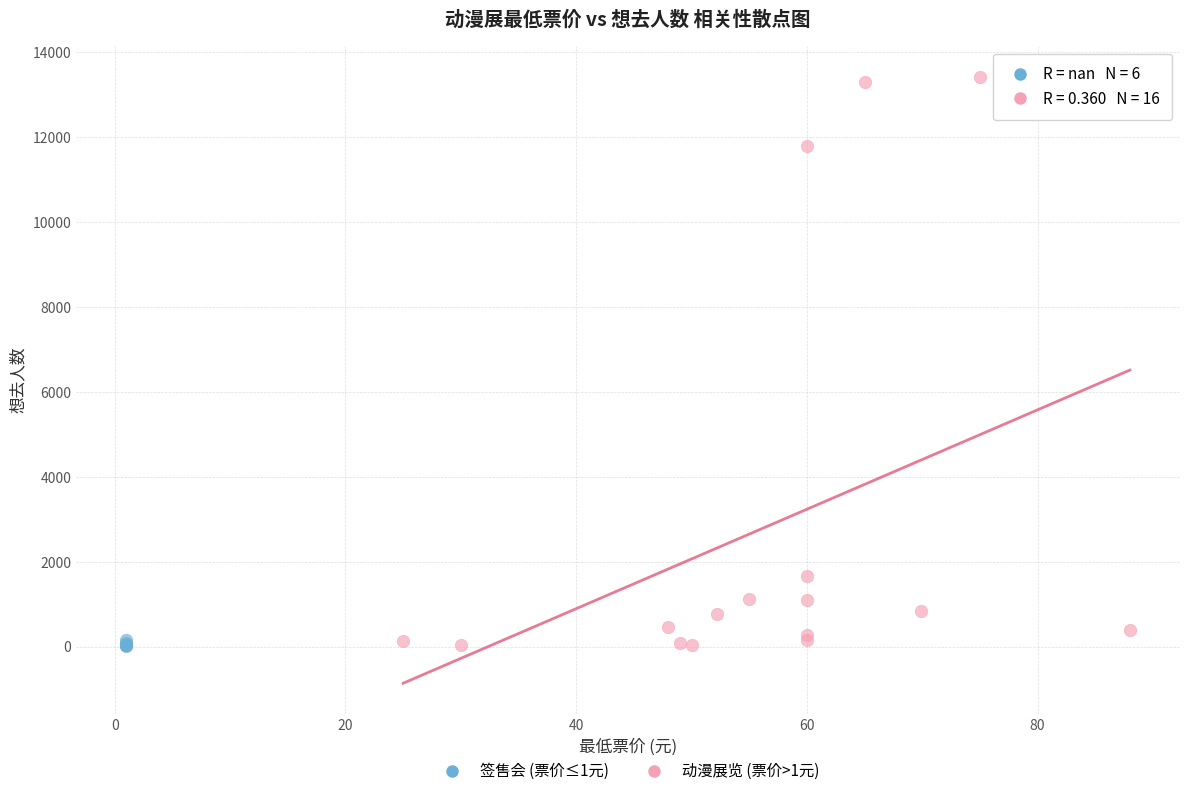

Which series reaches the maximum Y coordinate?

动漫展览 (票价>1元)